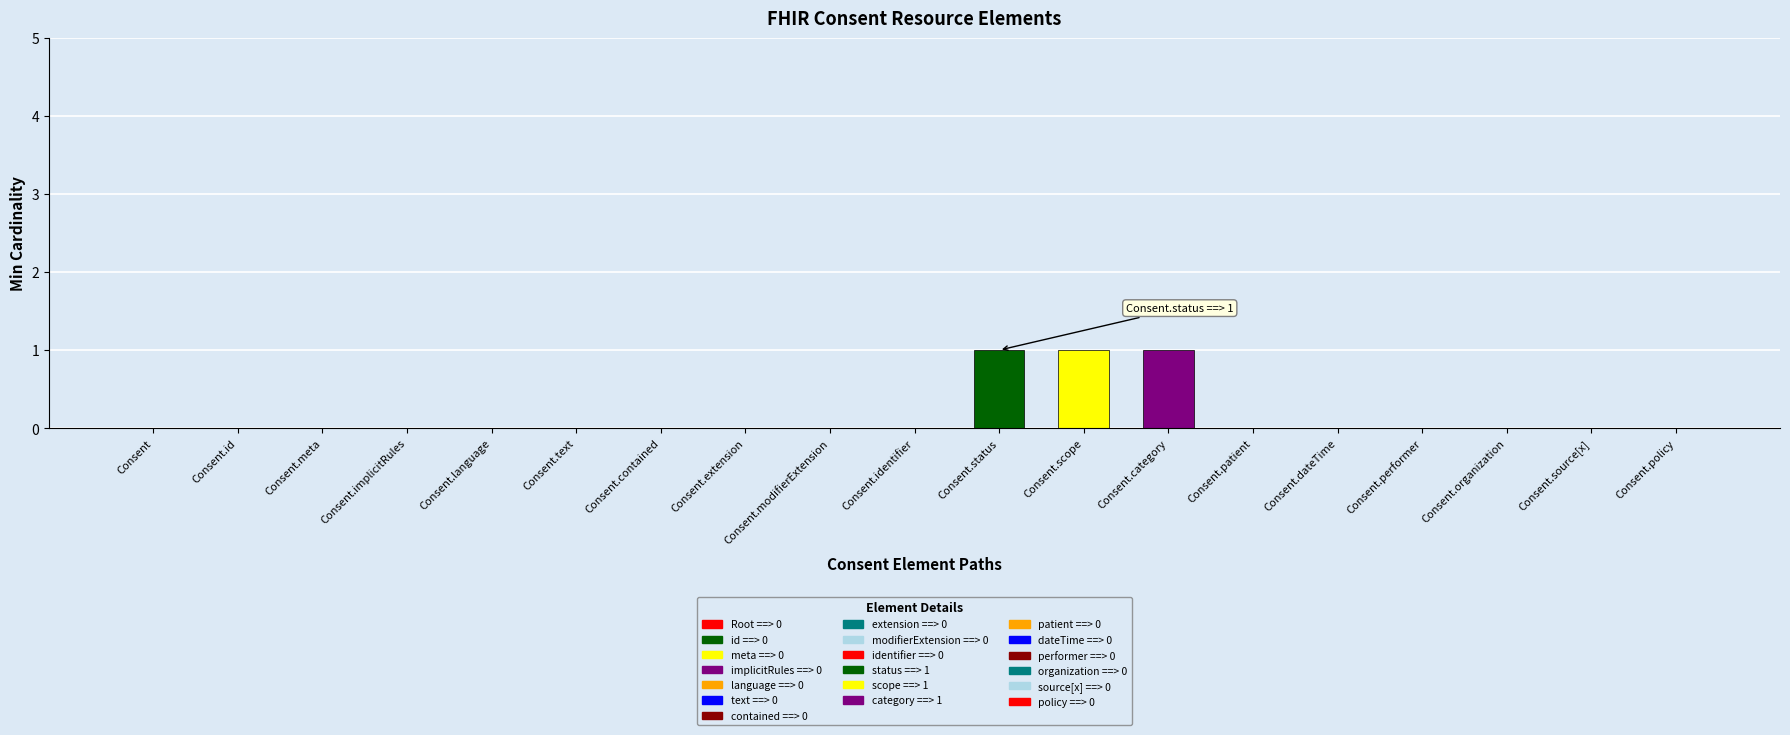

Reading left to right, what are all the values shown in this chart?

0	0	0	0	0	0	0	0	0	0	1	1	1	0	0	0	0	0	0